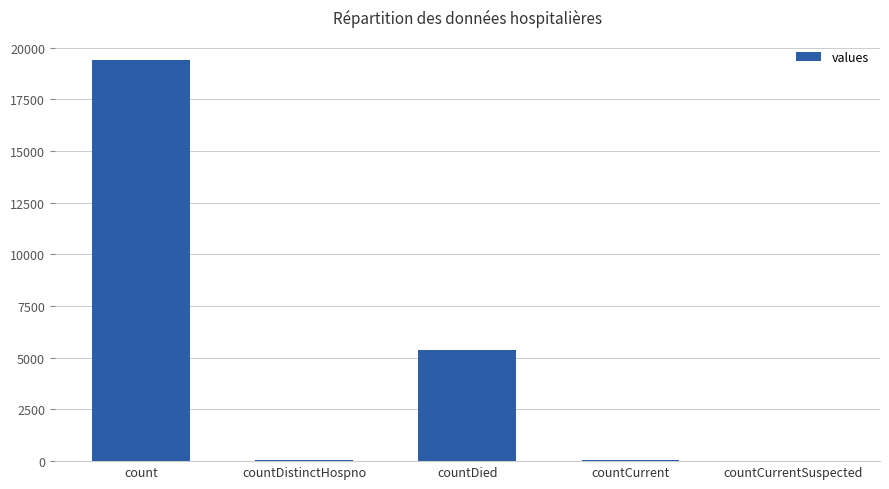

Read the value at countDistinctHospno.

38